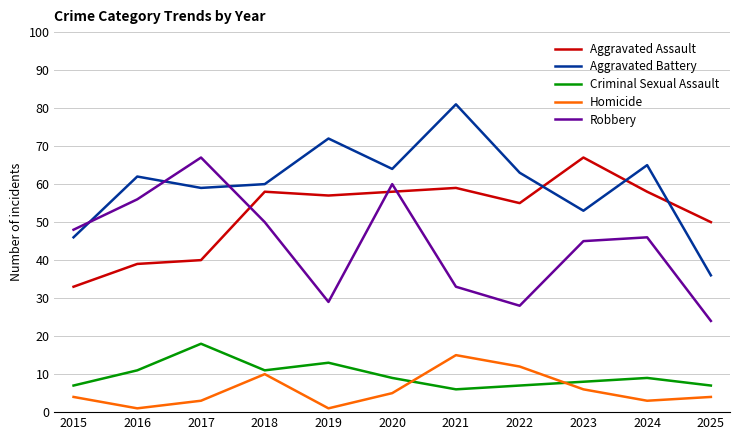

What is the minimum value for Aggravated Battery?

36